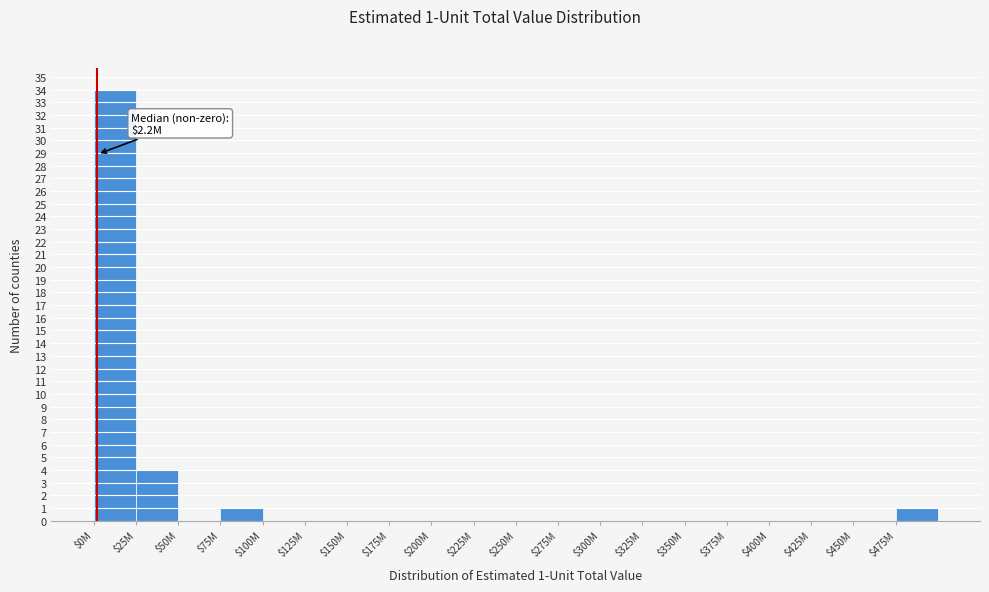

Is it true that the value at $200M is 0?

True